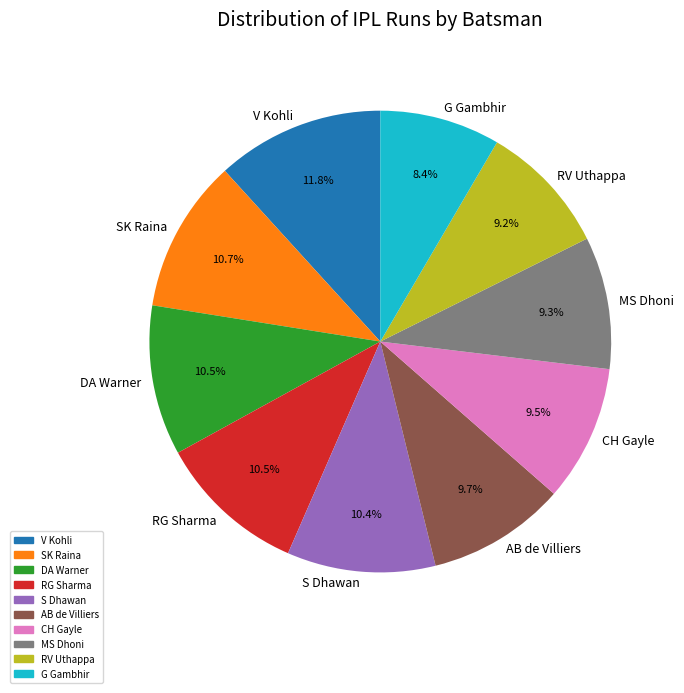

What is the ratio of the value at AB de Villiers to the value at RG Sharma?

0.9